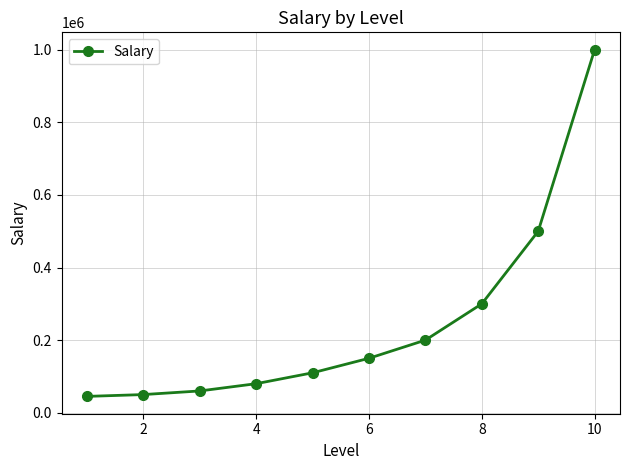

What is the difference between the second highest and second lowest values?

450000